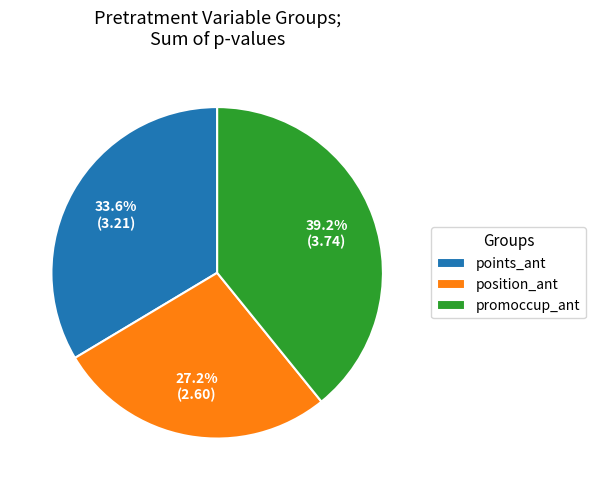

What portion of the pie excludes position_ant?

72.8%